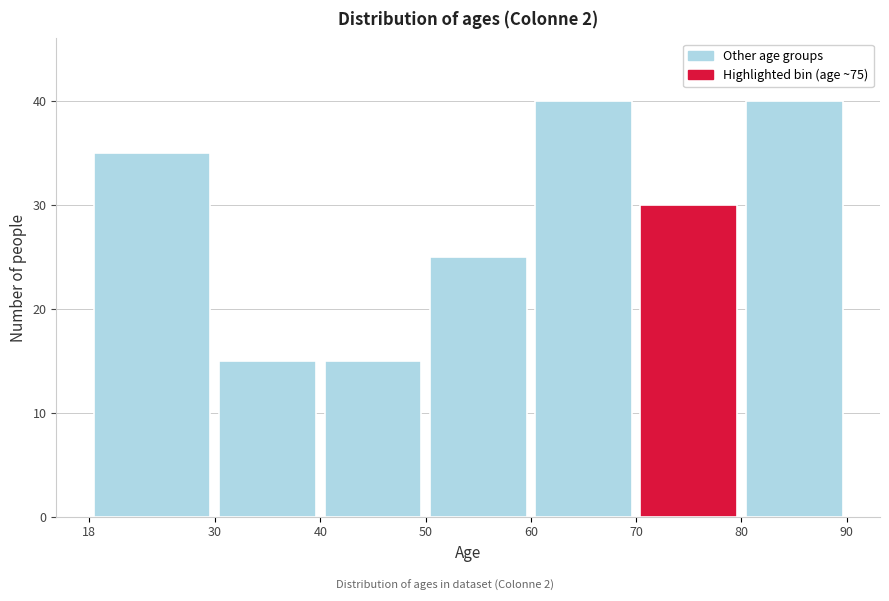

Reading left to right, list every bar in this chart as the range it spans on the x-axis followed by its height. The values are not printed on the chart, so give them approximately, as read against the axis.

18 to 30: 35
30 to 40: 15
40 to 50: 15
50 to 60: 25
60 to 70: 40
70 to 80: 30
80 to 90: 40